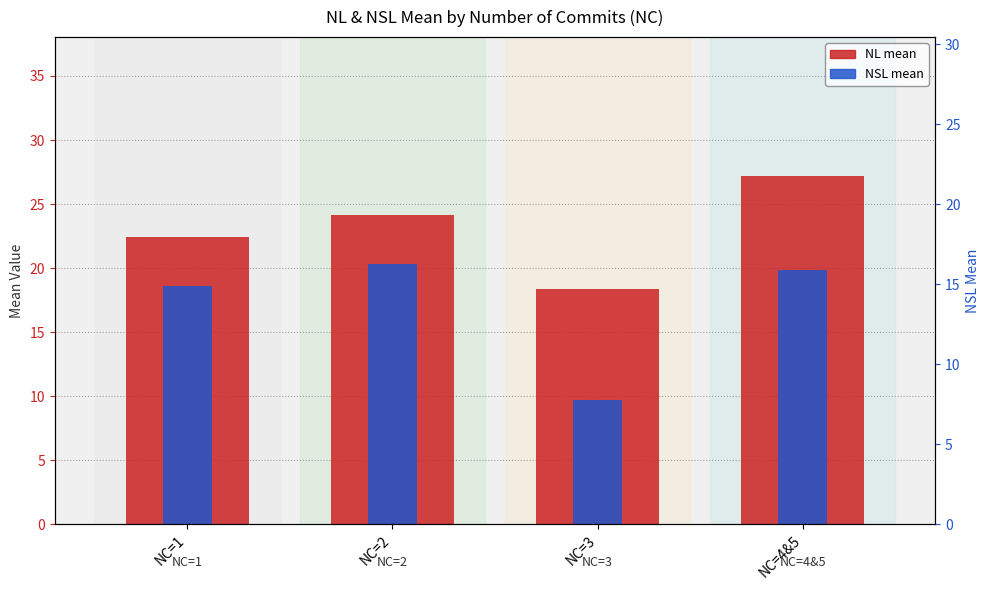

What are all the series names shown in the legend?

NL (mean), NSL (mean)